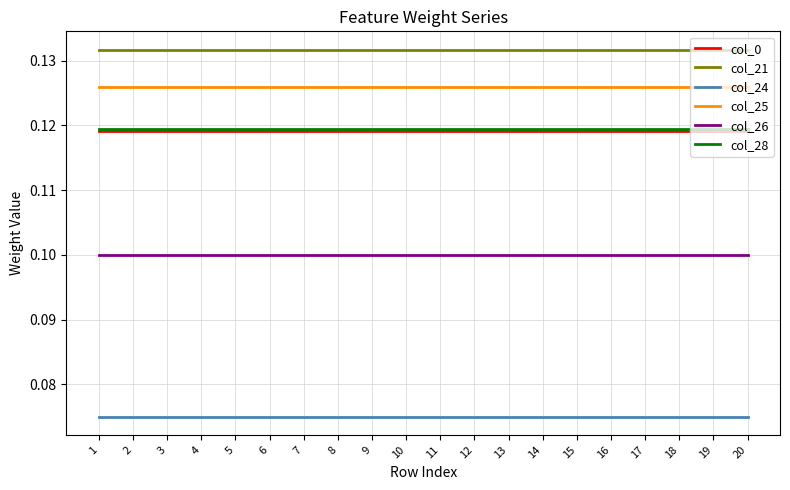

True or false: col_25 and col_24 cross at least once.

False